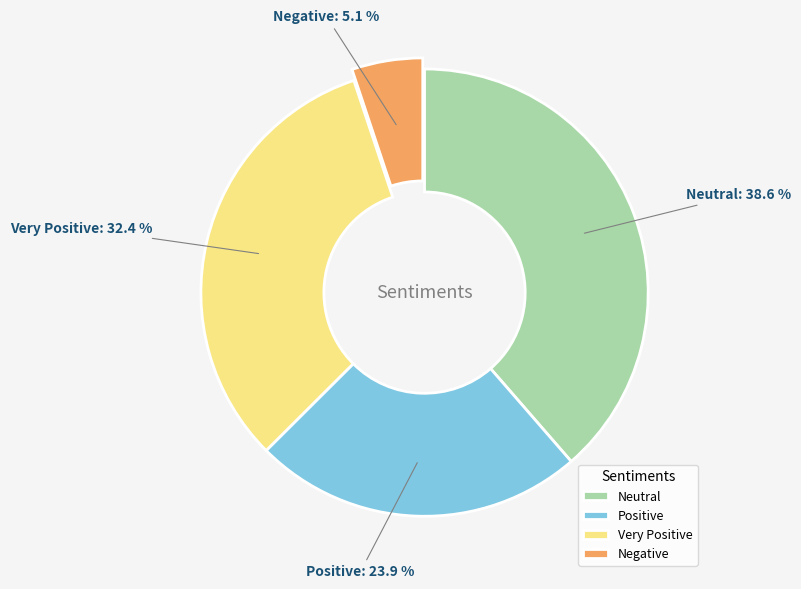

Which category has the smallest portion of the pie?

Negative